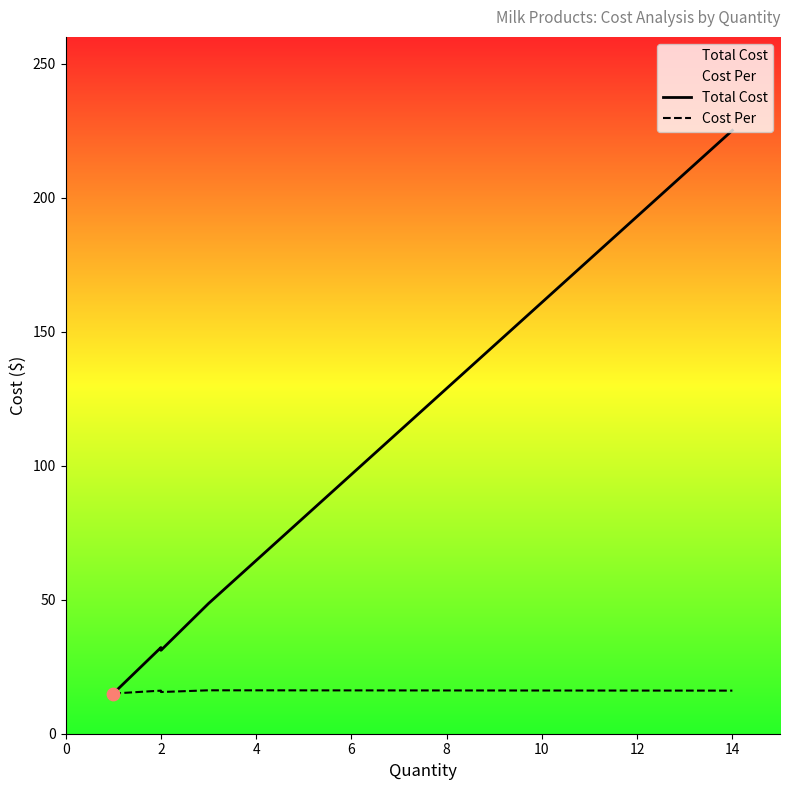

Which series has the largest Y range (max minus min)?

Total Cost